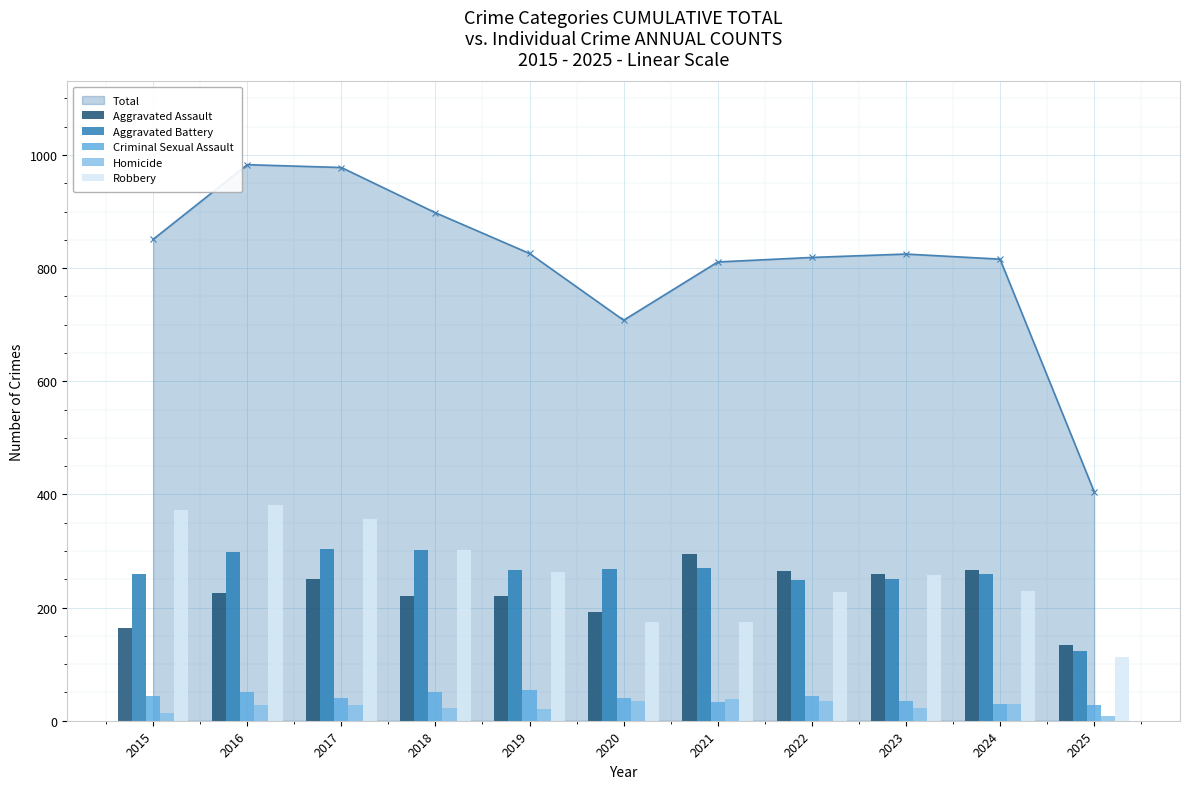

True or false: Aggravated Assault has a value of 424 at 2017.

False